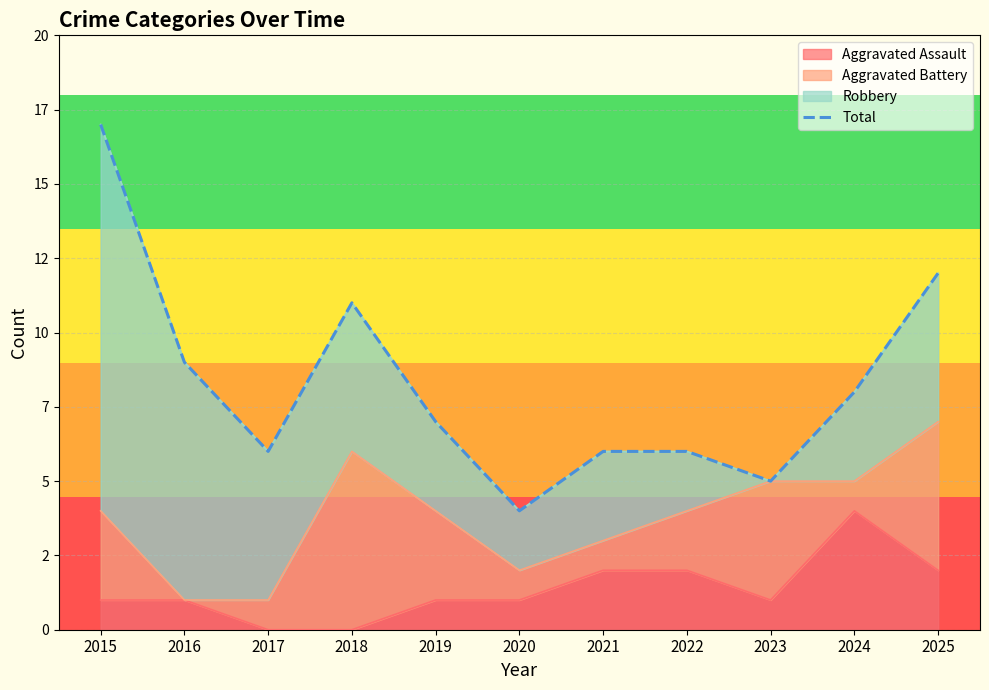

What is the difference between the values at 2016 and 2019?

2